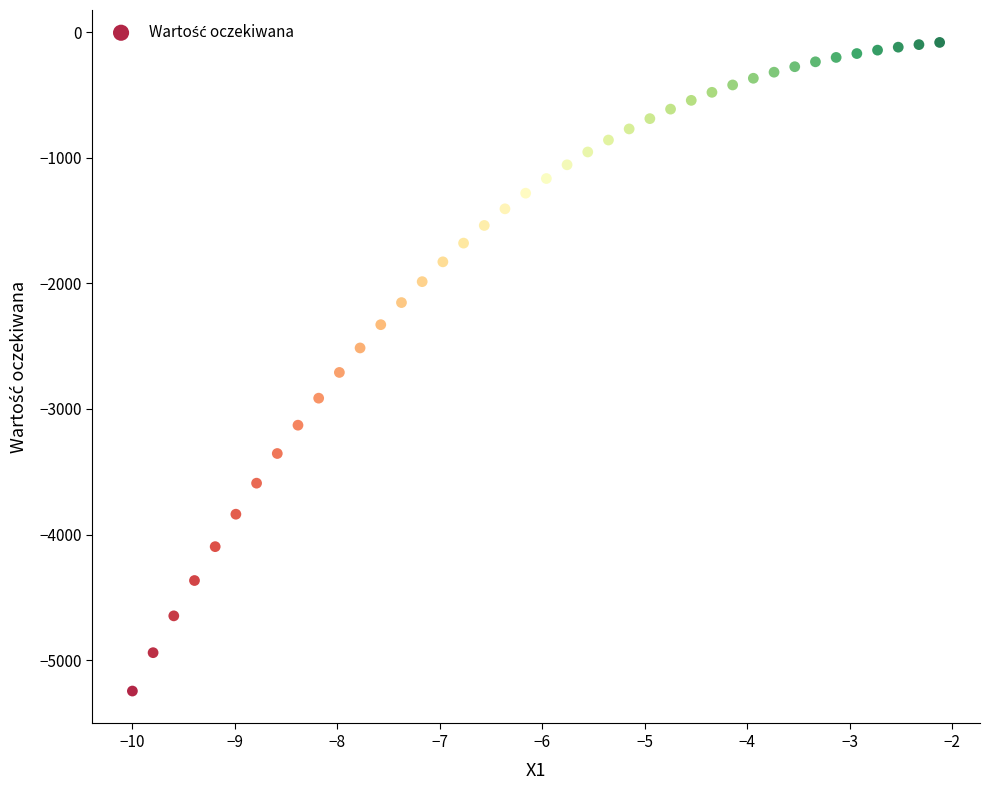

What is the range of X values (max minus min)?

7.9